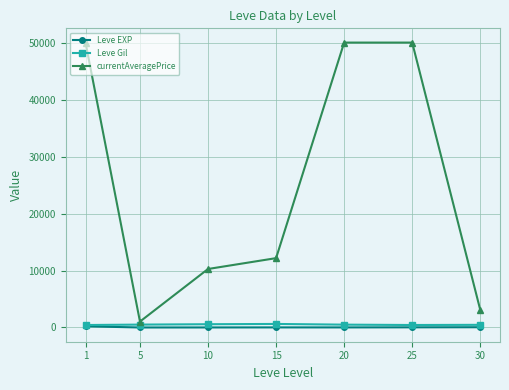

What is the difference between the highest and lowest values at 5?

1035.7